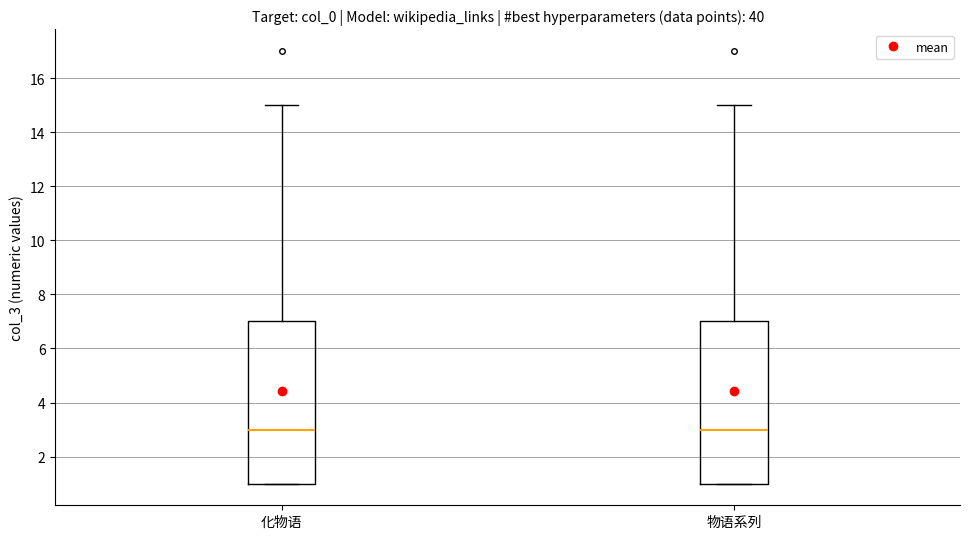

Where is the upper edge of the box for 化物语 on the y-axis? The values are not printed on the chart, so give them approximately, as read against the axis.

7